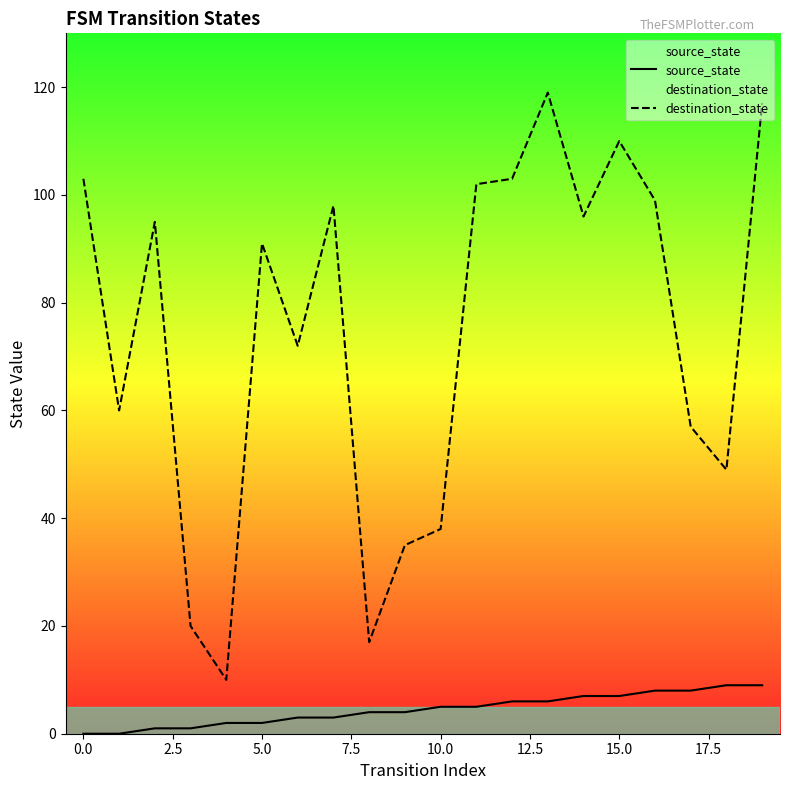

What is the spread (max minus min) of values at 15.0?

103